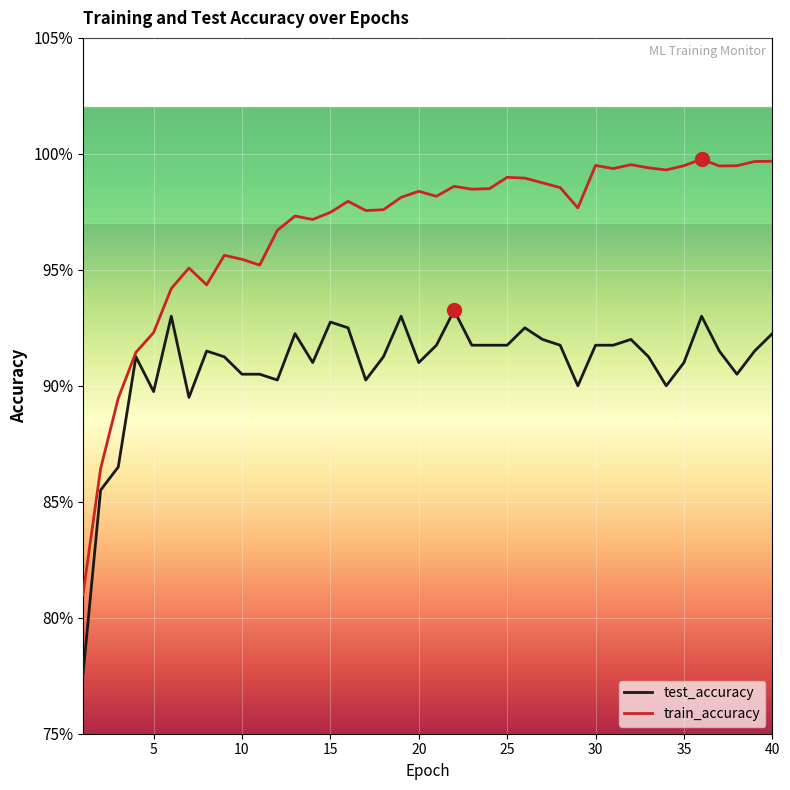

List the labels in order of train_accuracy value, smallest first.

1, 2, 3, 4, 5, 6, 8, 7, 11, 10, 9, 12, 14, 13, 15, 17, 18, 29, 16, 19, 21, 20, 23, 24, 28, 22, 27, 26, 25, 34, 31, 33, 37, 35, 38, 30, 32, 39, 40, 36